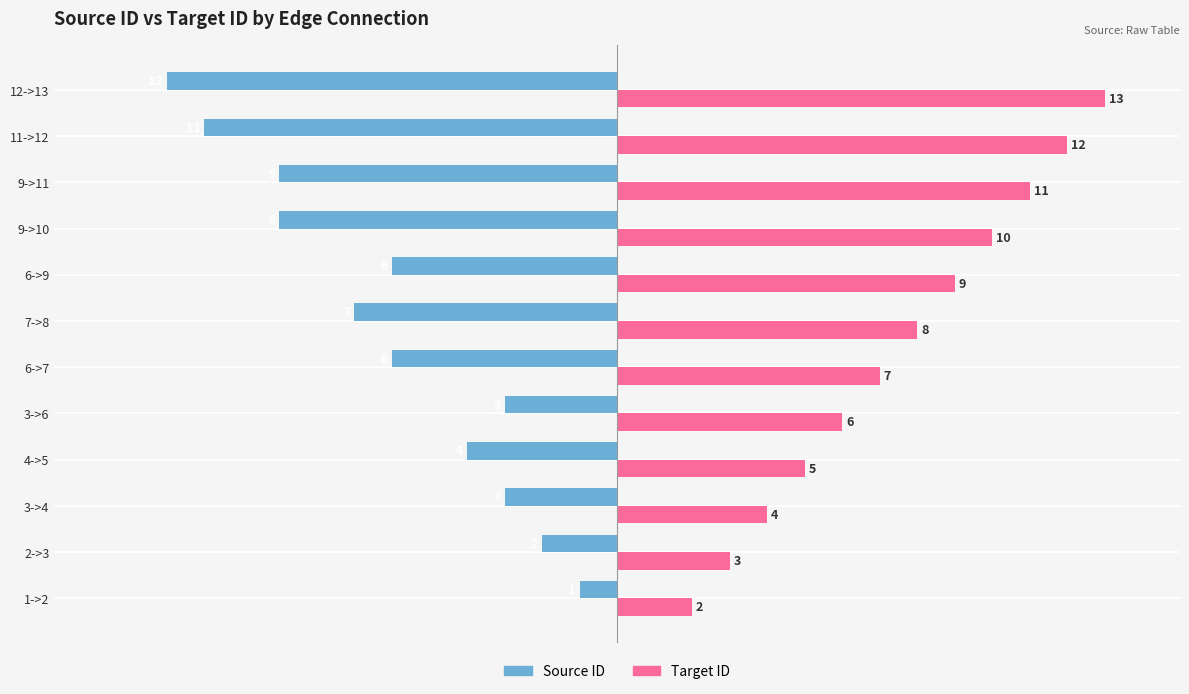

The value of Source ID at 3->6 is -3. True or false?

True